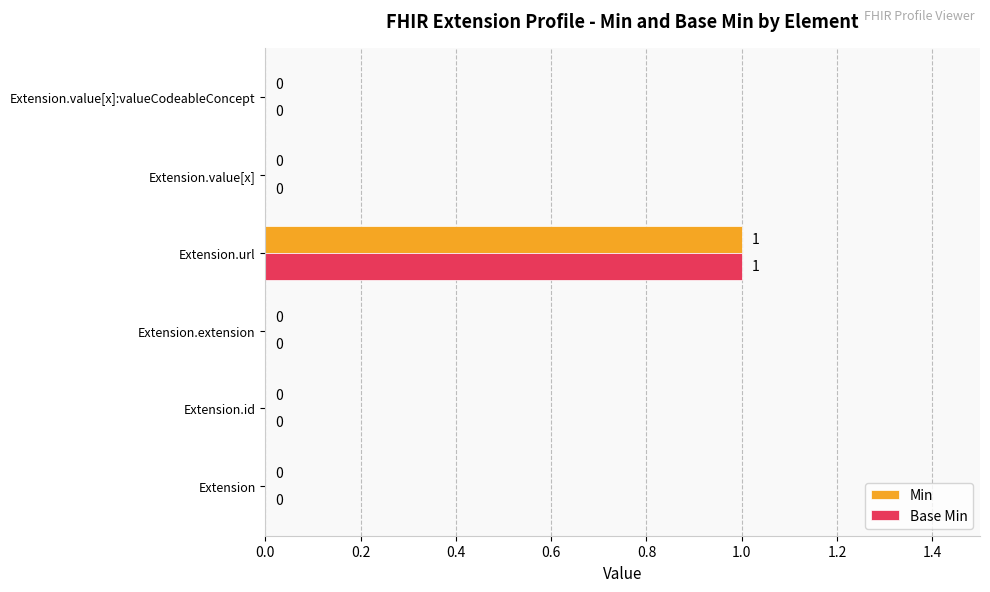

What are all the series names shown in the legend?

Min, Base Min